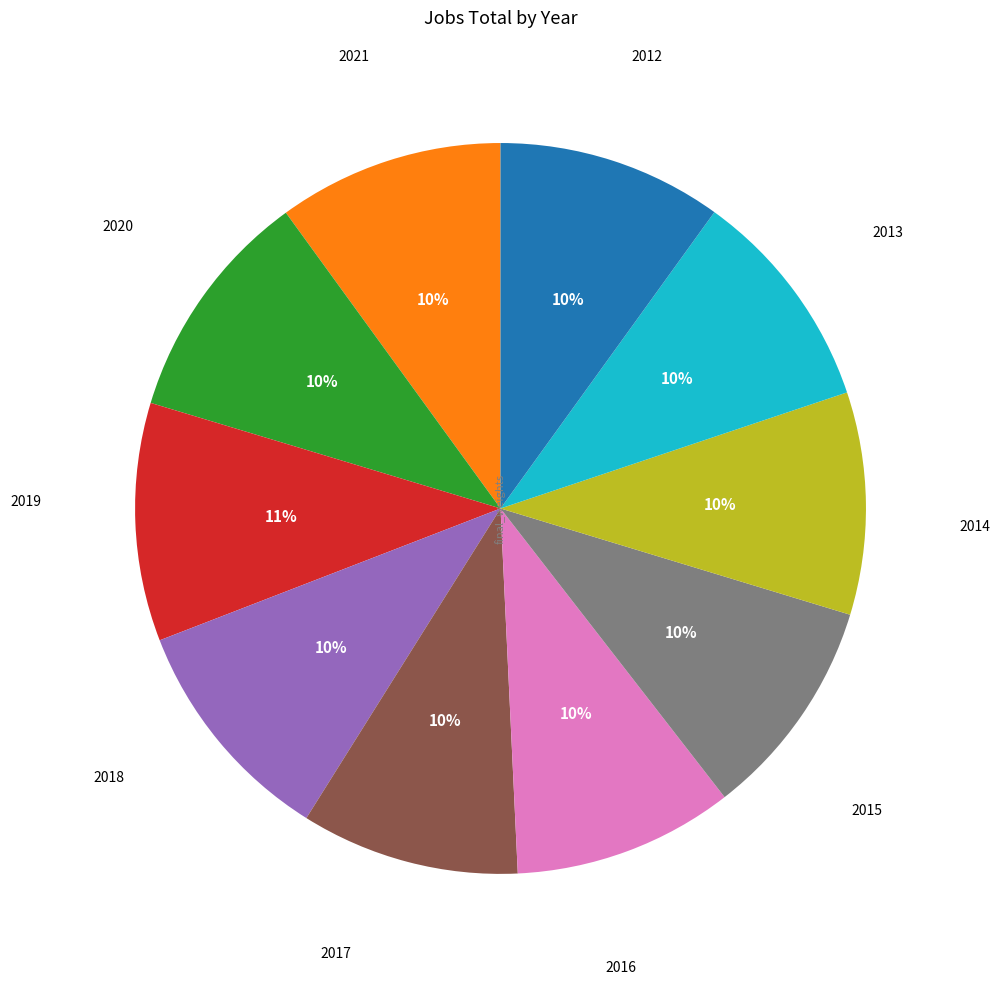

To the nearest percent, what is the average slice percentage?

10%